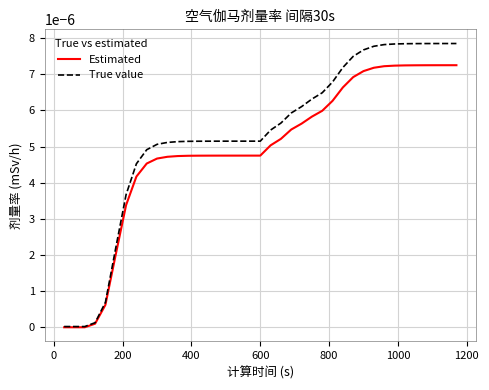

Which series has the largest range (max minus min)?

True value